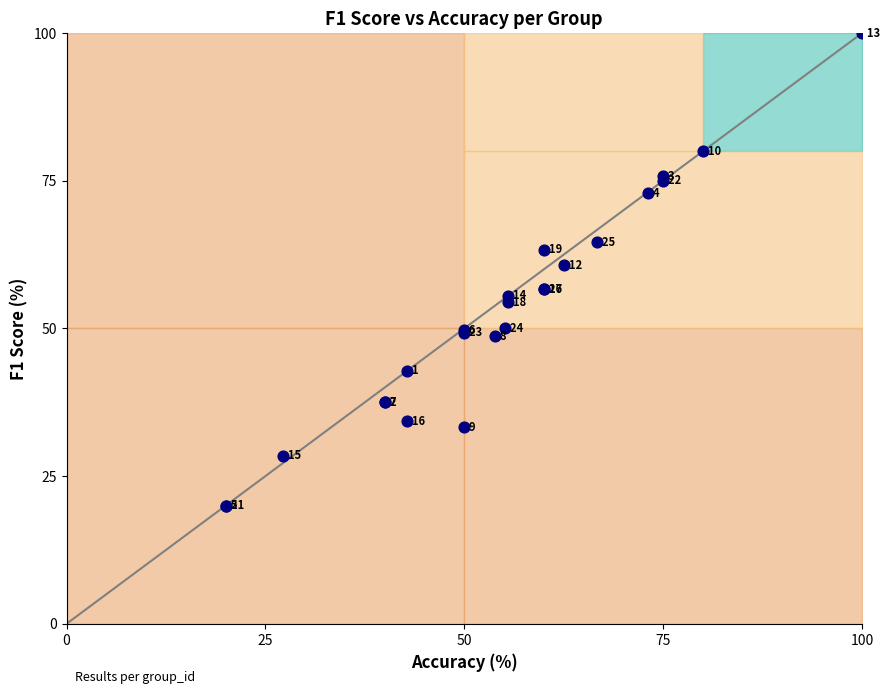

What Y value in the scatter plot is closest to 60?

60.7